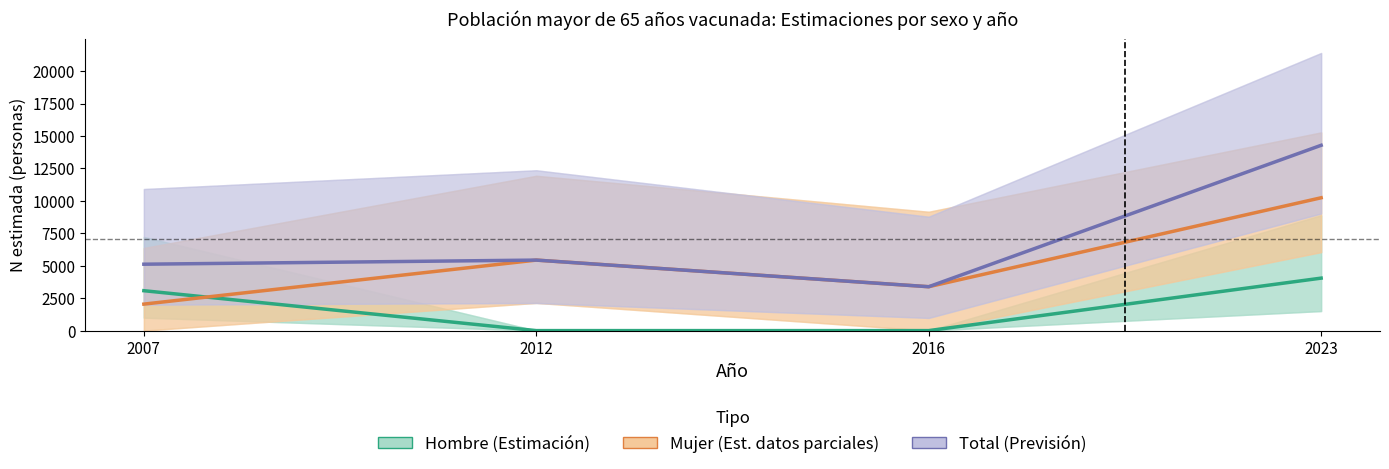

What is the approximate value of Mujer (Est. datos parciales) at 2007?

2042